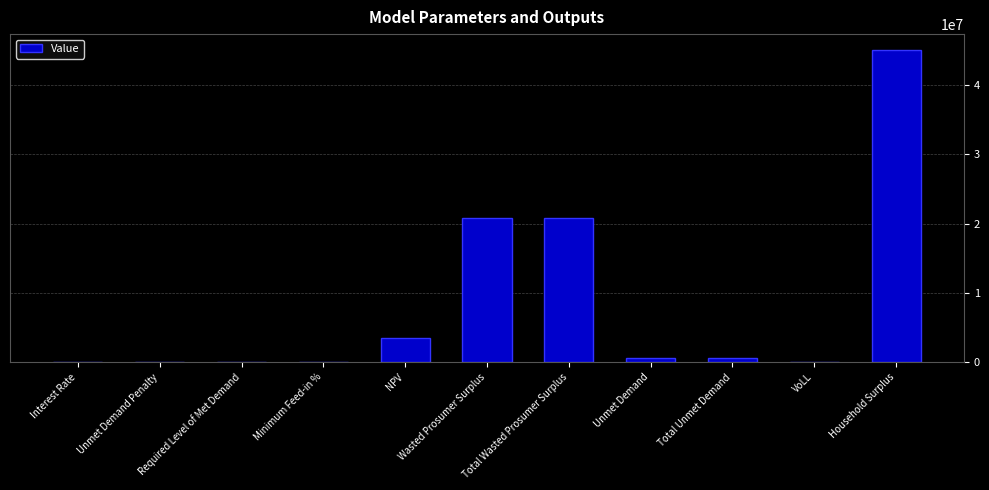

What value does the data have at NPV?

3515338.7